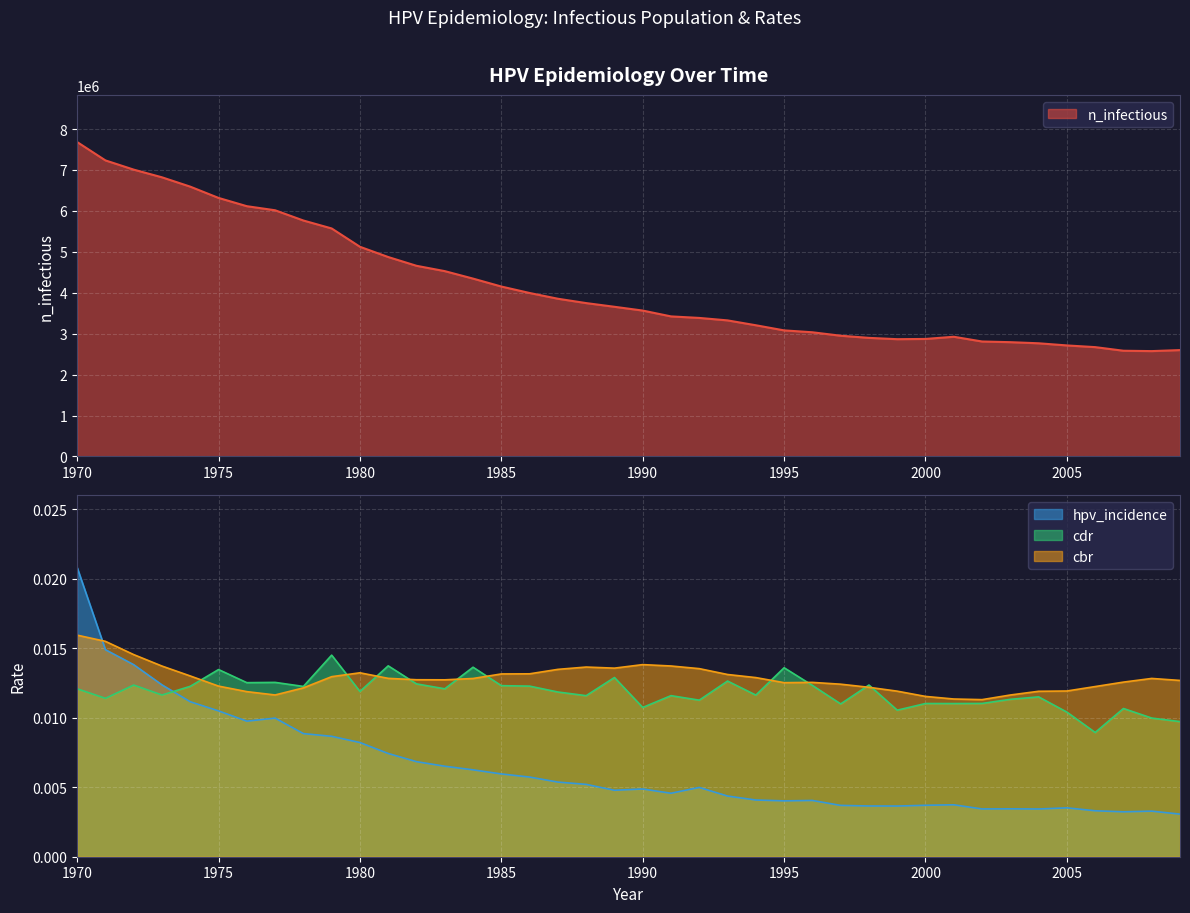

How many interior local peaks does the cbr series have?

5